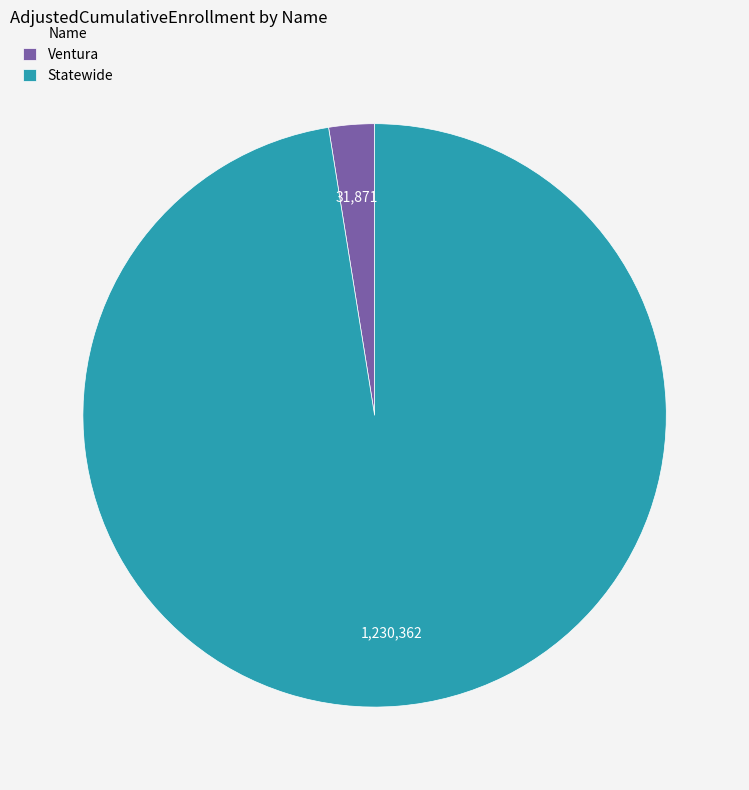

How many segments does this pie chart have?

2